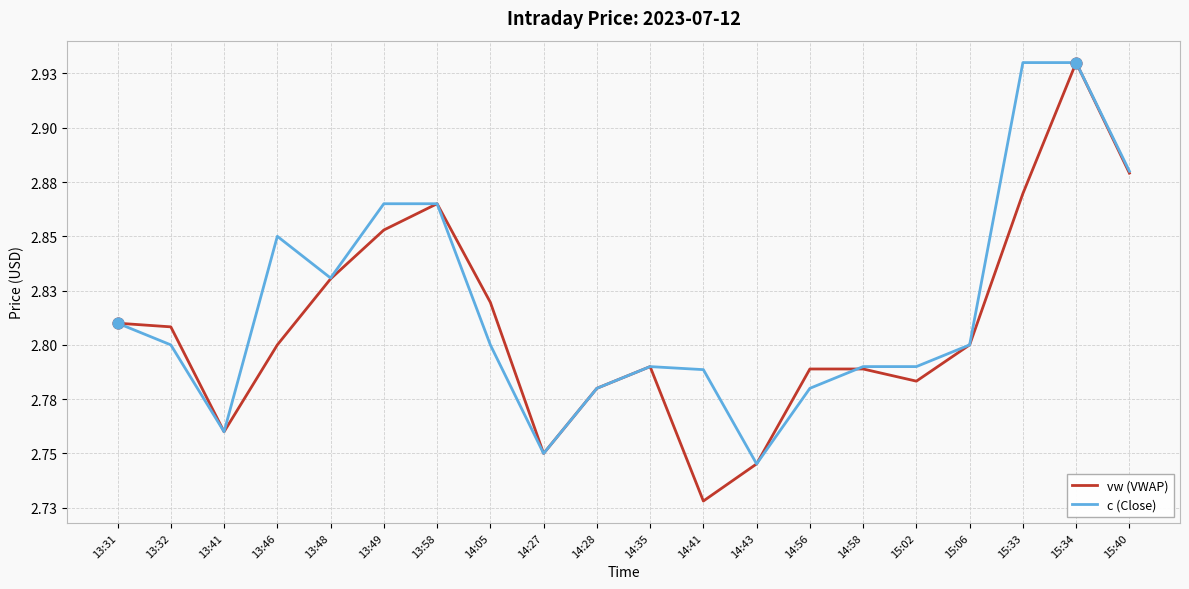

What are all the series names shown in the legend?

vw (VWAP), c (Close)